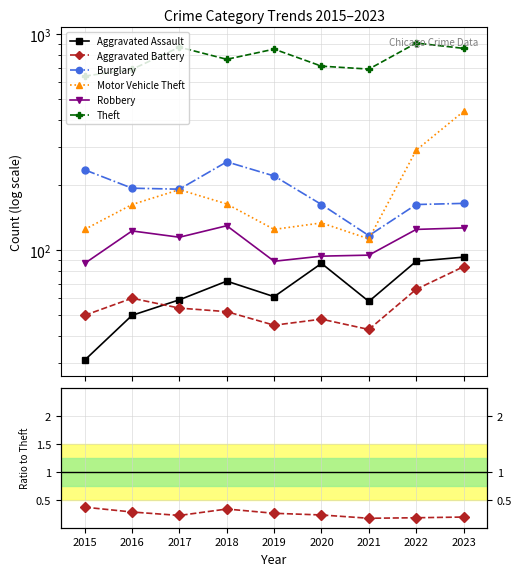

What is the value of the Burglary point at the 2nd from the left?

194